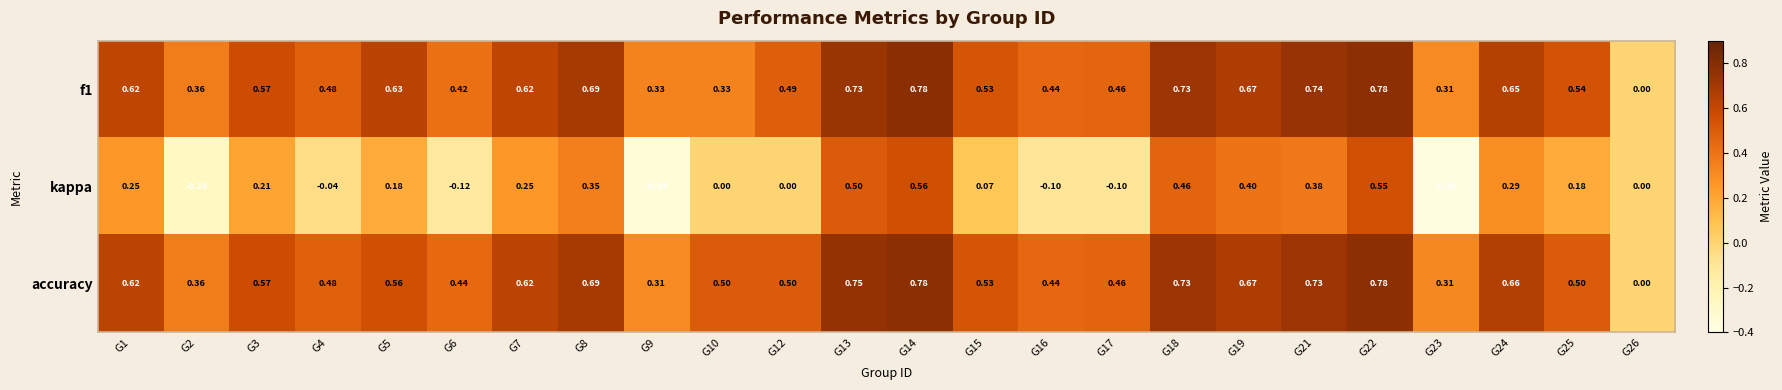

Which series has the widest spread of values?

kappa